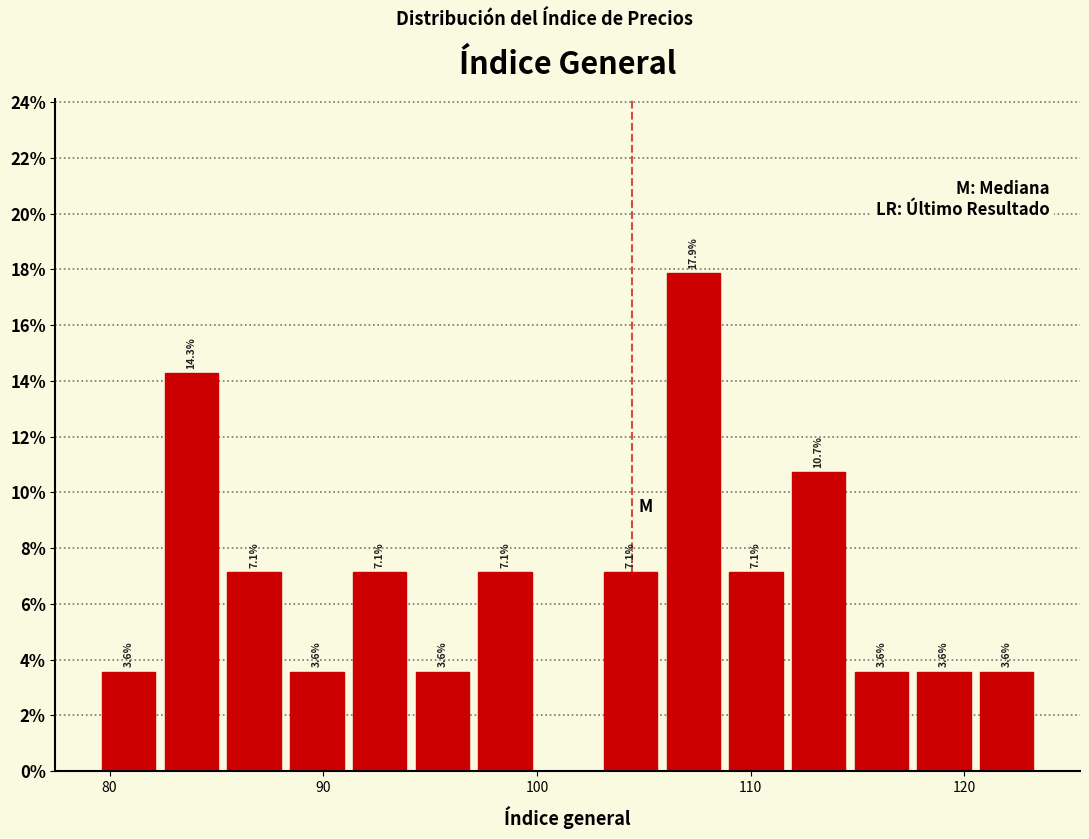

Around what value on the x-axis is the tallest bar? Give the approximate position of its centre, as read against the axis.

107